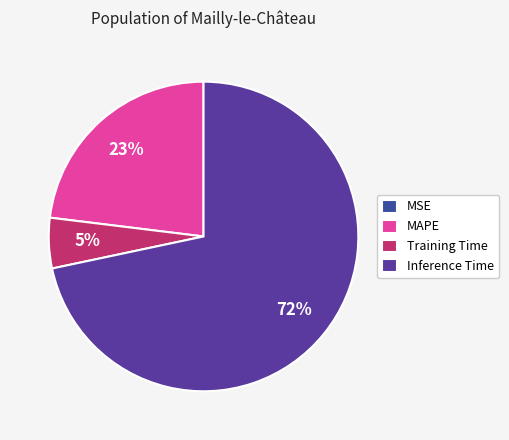

What percentage is the MAPE slice, to the nearest percent?

23%